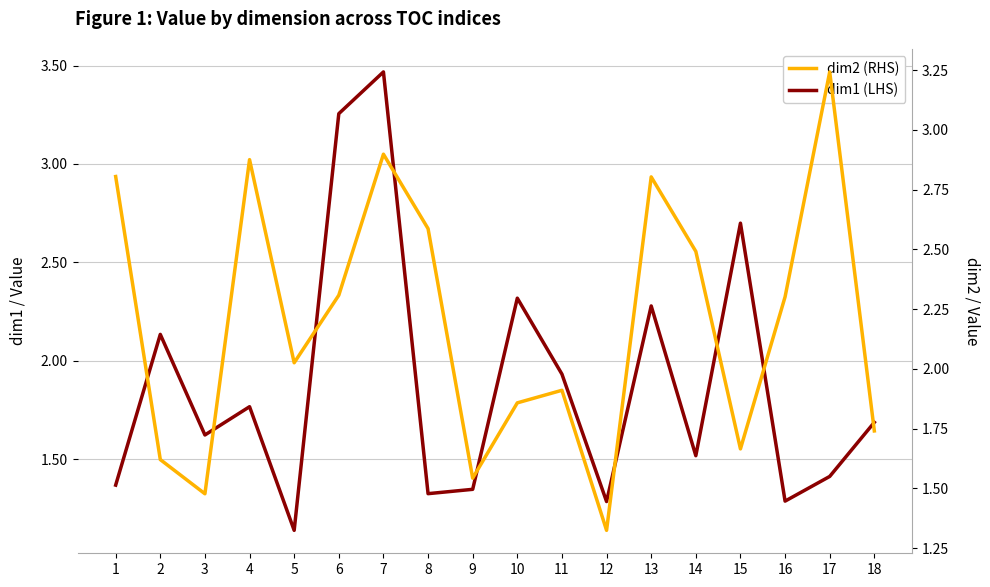

In dim1 (LHS), how many points are lower than both neighbors (excluding endpoints)?

6